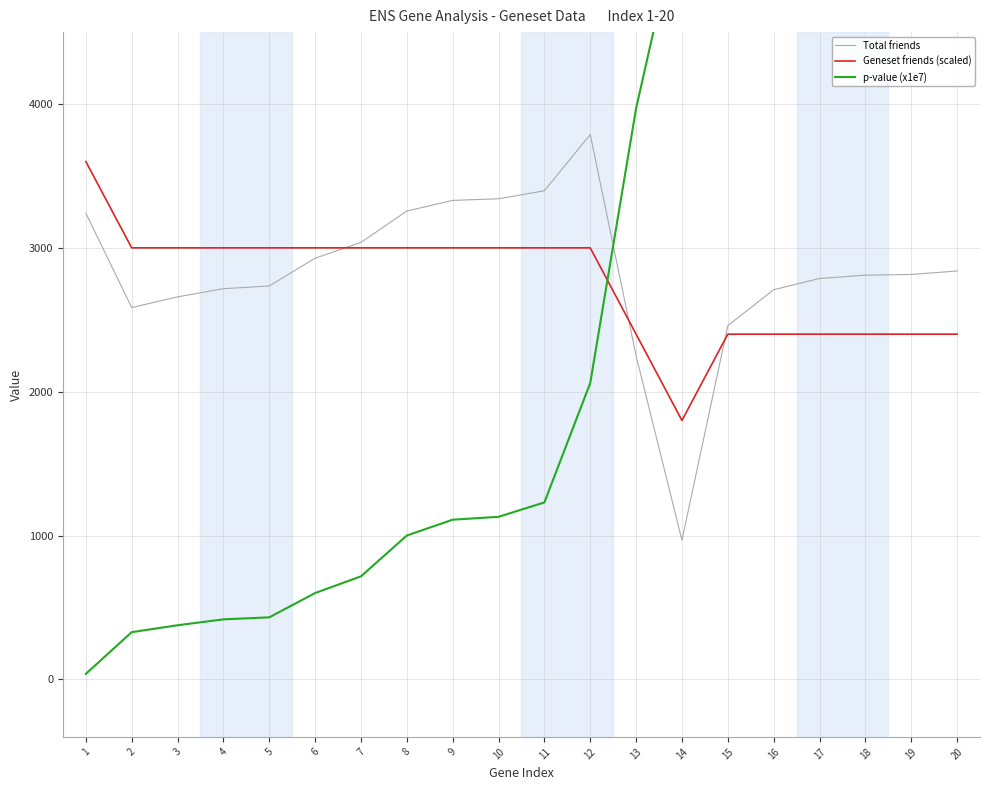

At which category does Total friends reach its first local peak?

12